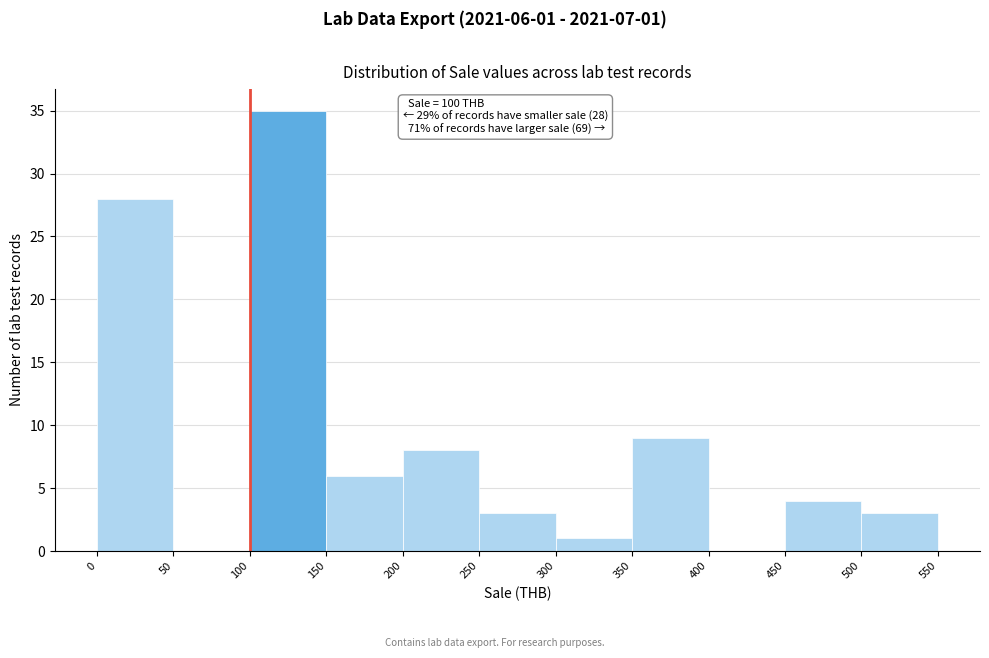

Over which range of the x-axis is the bar tallest?

100 to 150